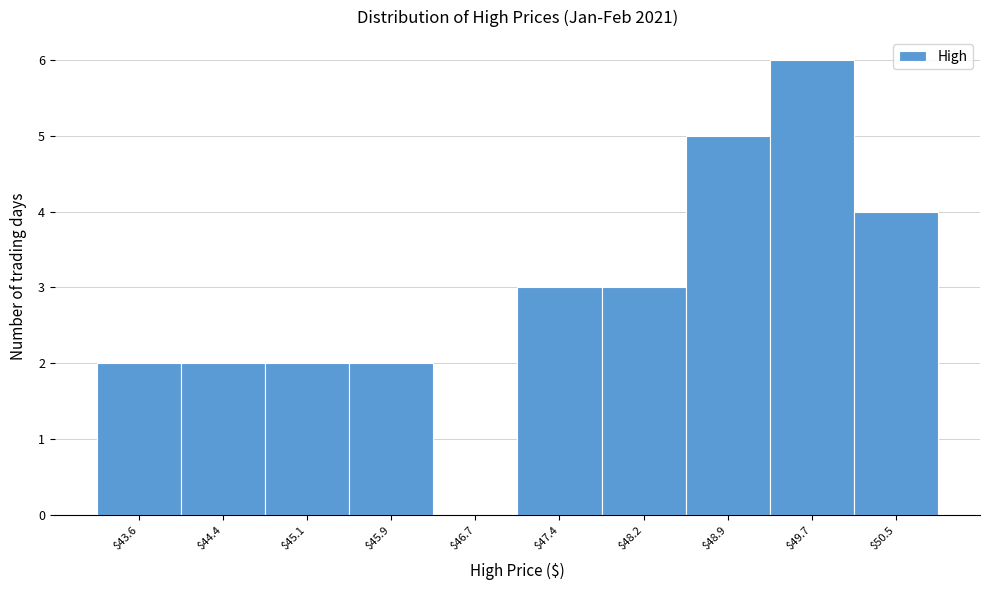

What is the sum of all values?

29